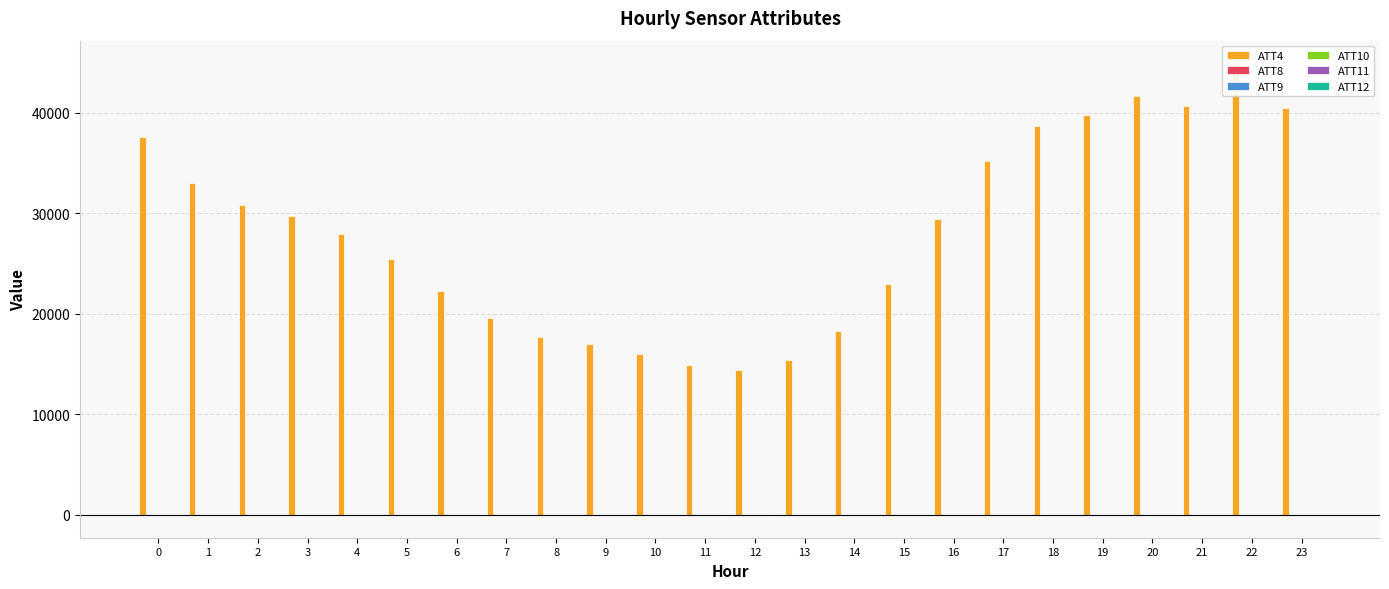

How many series are shown in this chart?

6